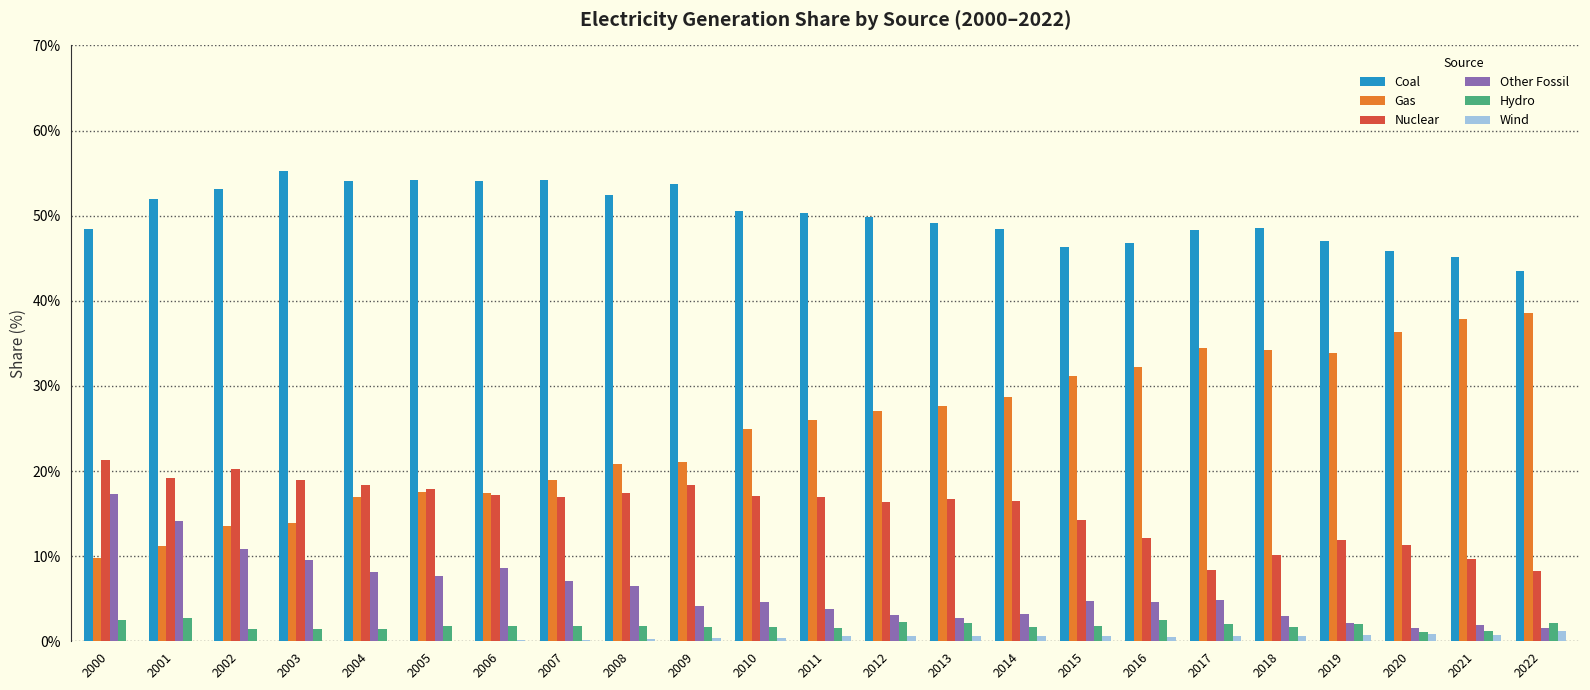

The Wind series shows 0.6 at 2018. True or false?

True